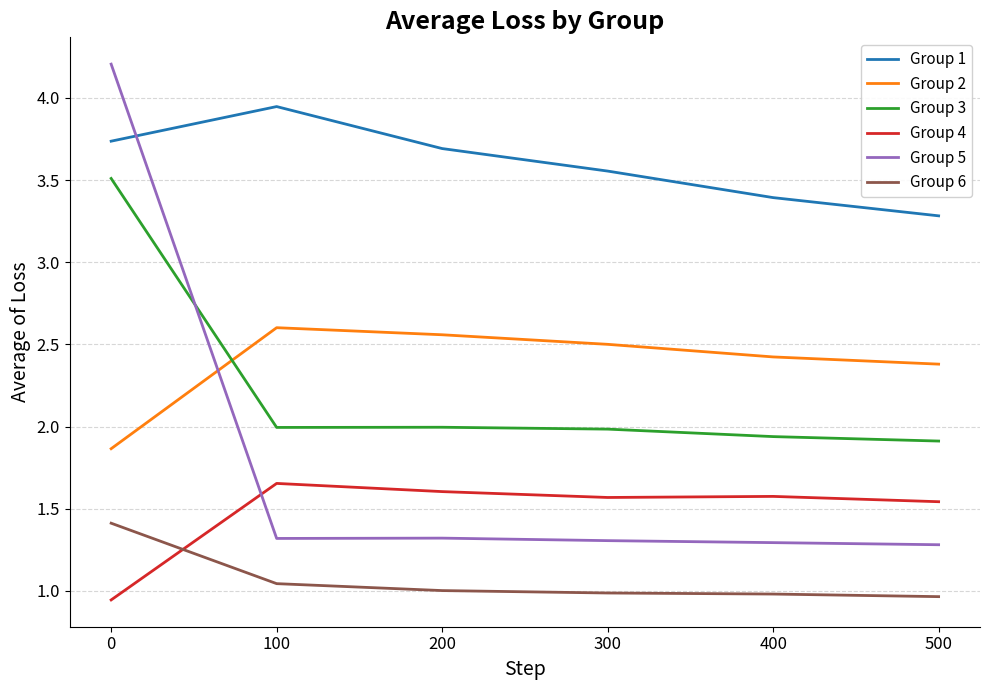

How many values in the Group 4 series are below 1?

1